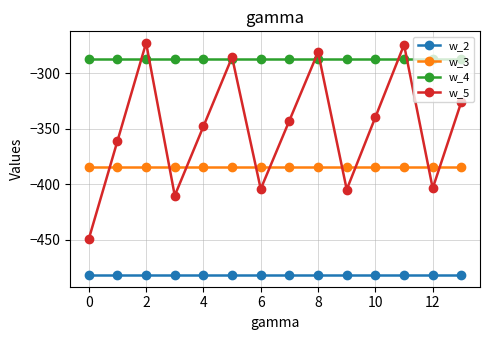

Which series has the largest range (max minus min)?

w_5